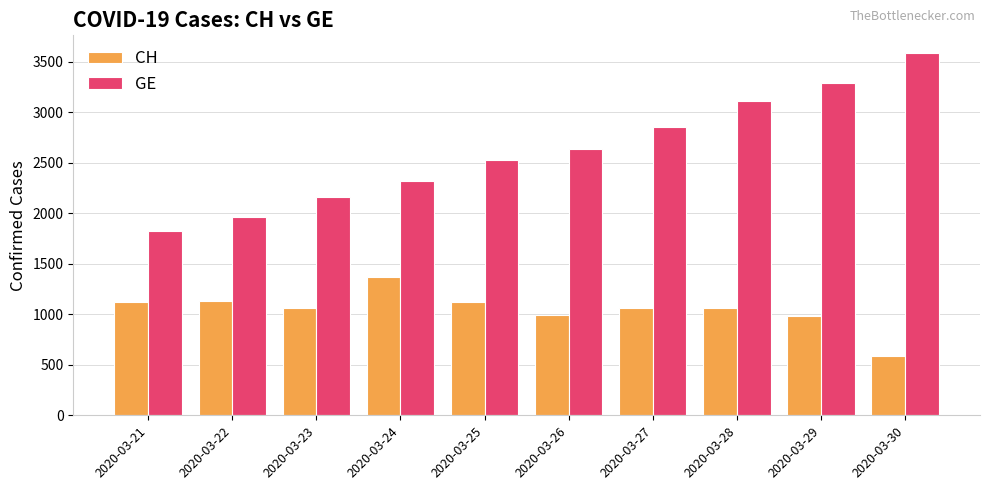

Which category has the highest value in the CH series?

2020-03-24